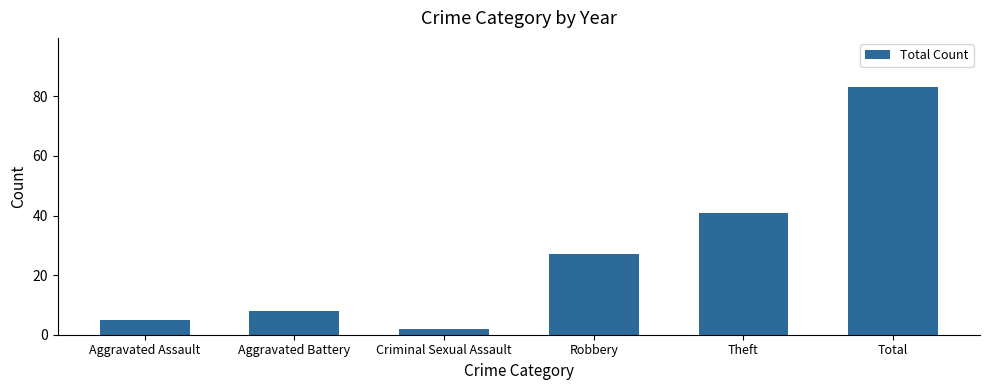

What is the sum of all values?

166